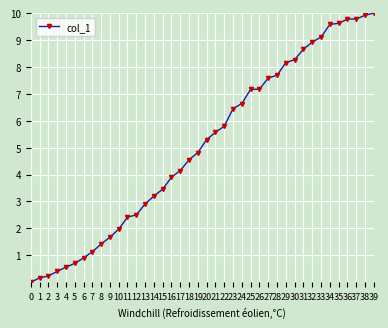

Approximately how many times larger is the value at 36 compared to 26?

1.4